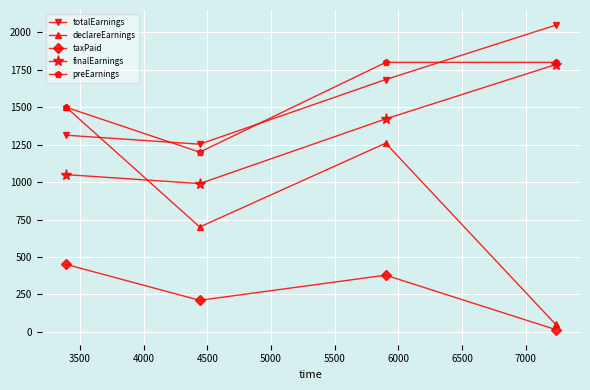

True or false: totalEarnings and finalEarnings intersect in this chart.

False